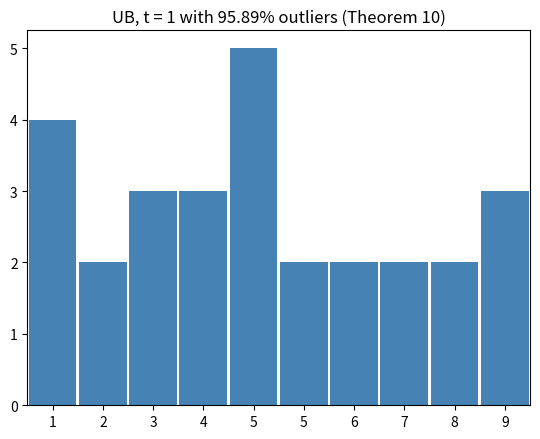

How many distinct data groups are displayed?

1